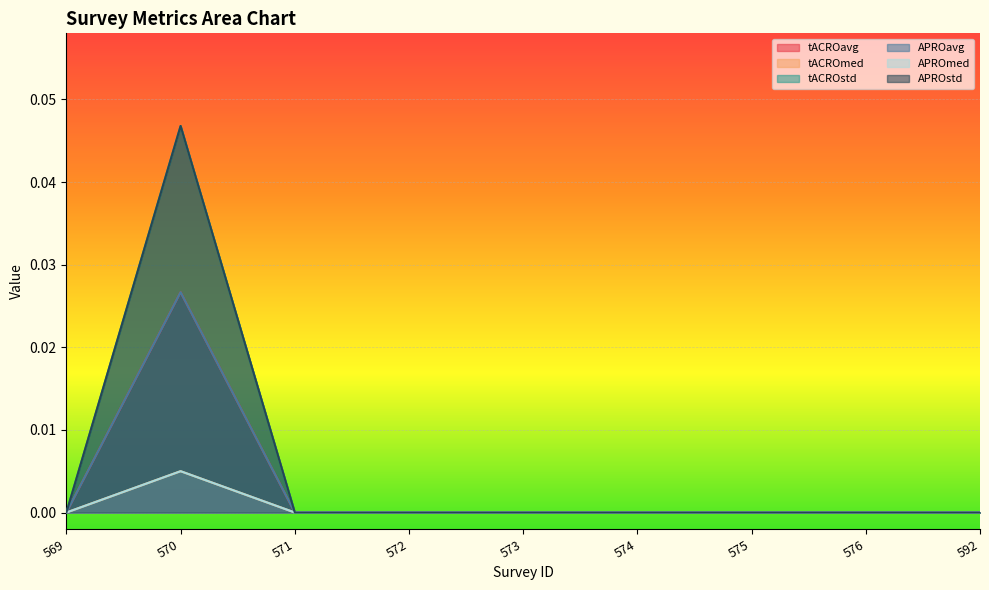

True or false: tACROstd and tACROavg intersect in this chart.

False